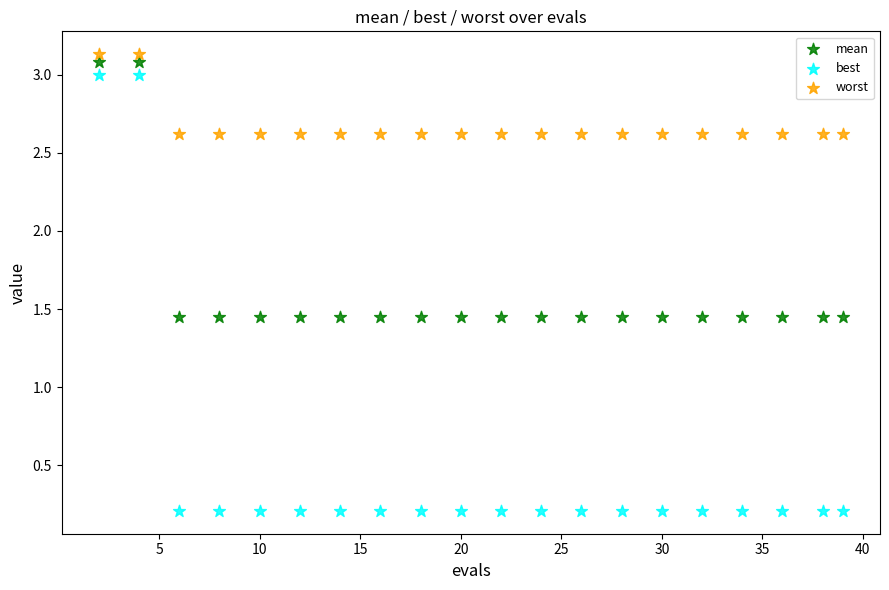

Which series reaches the maximum Y coordinate?

worst